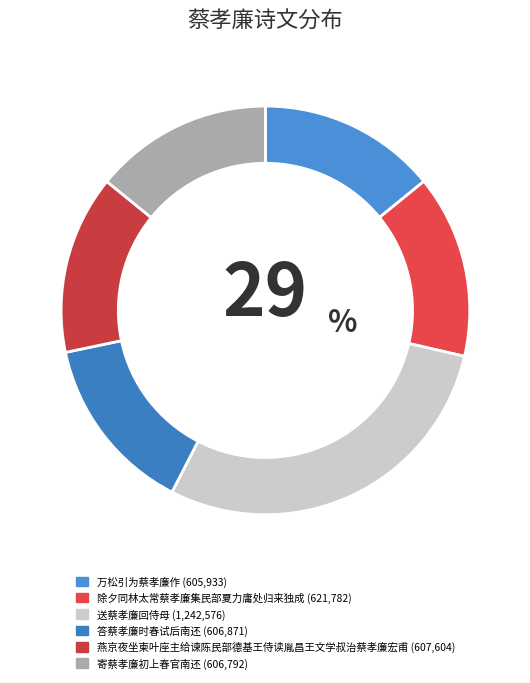

What is the change in value from 除夕同林太常蔡孝廉集民部夏力庸处归来独成 to 答蔡孝廉时春试后南还?

-14911